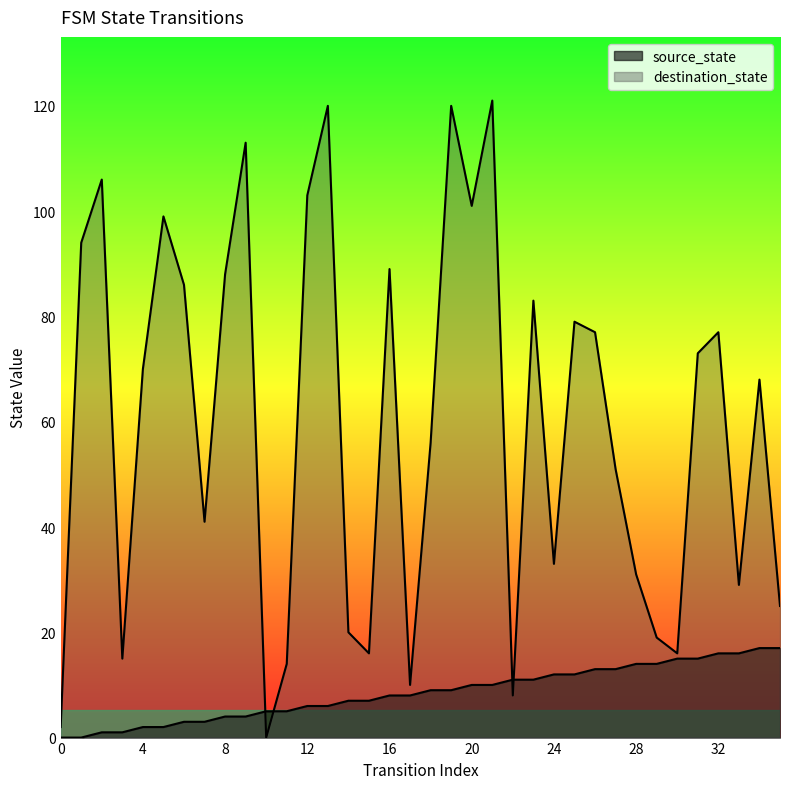

Which series has the largest range (max minus min)?

destination_state